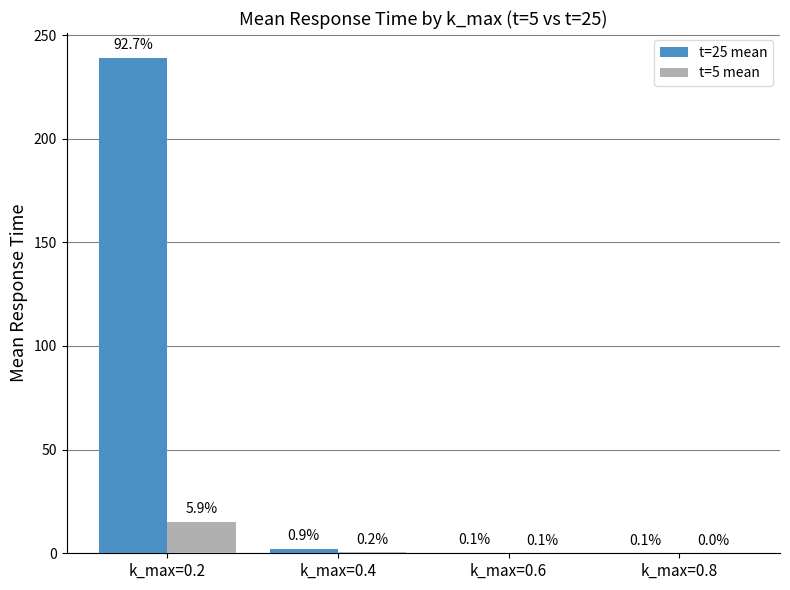

What is the spread (max minus min) of values at k_max=0.2?

223.8